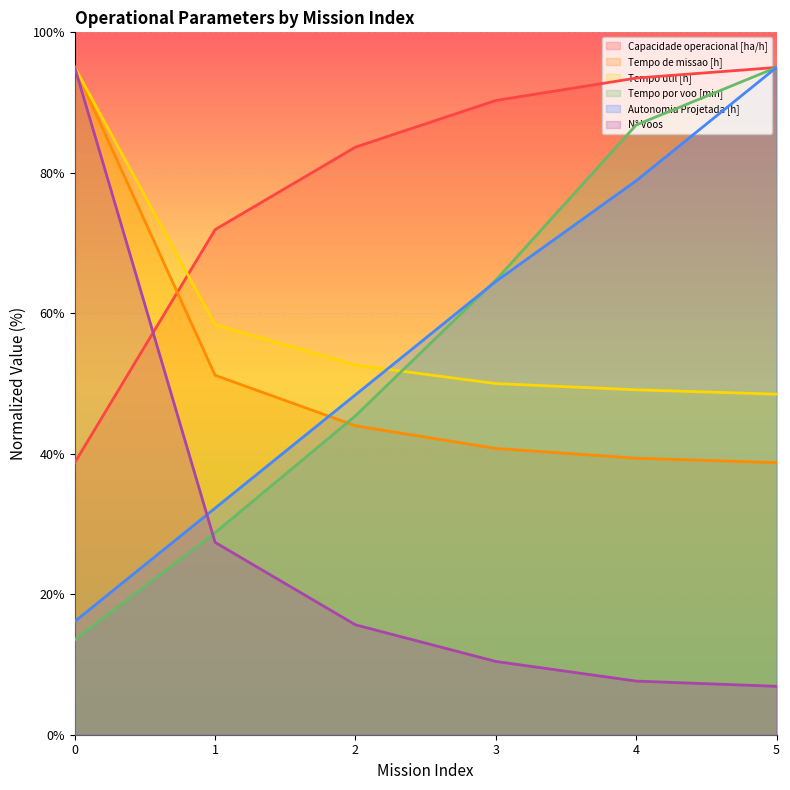

What are all the series names shown in the legend?

Capacidade operacional [ha/h], Tempo de missao [h], Tempo util [h], Tempo por voo [min], Autonomia Projetada [h], N° Voos